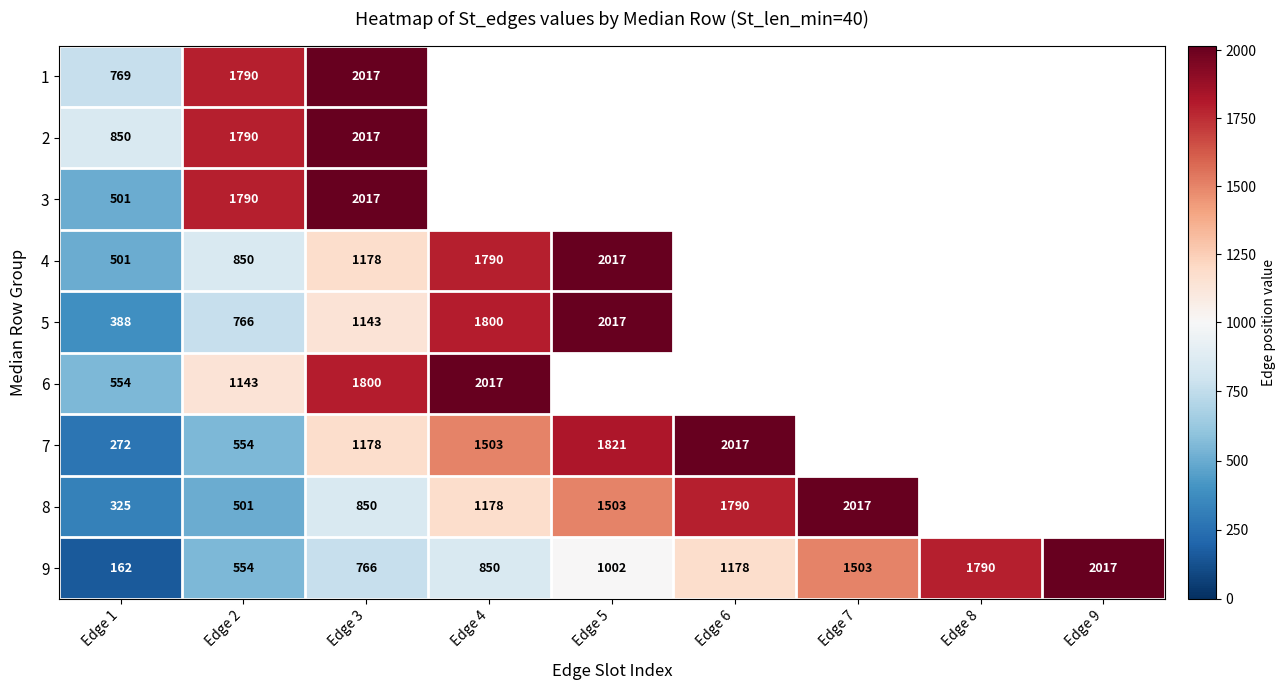

The value of 9 at Edge 1 is 162. True or false?

True